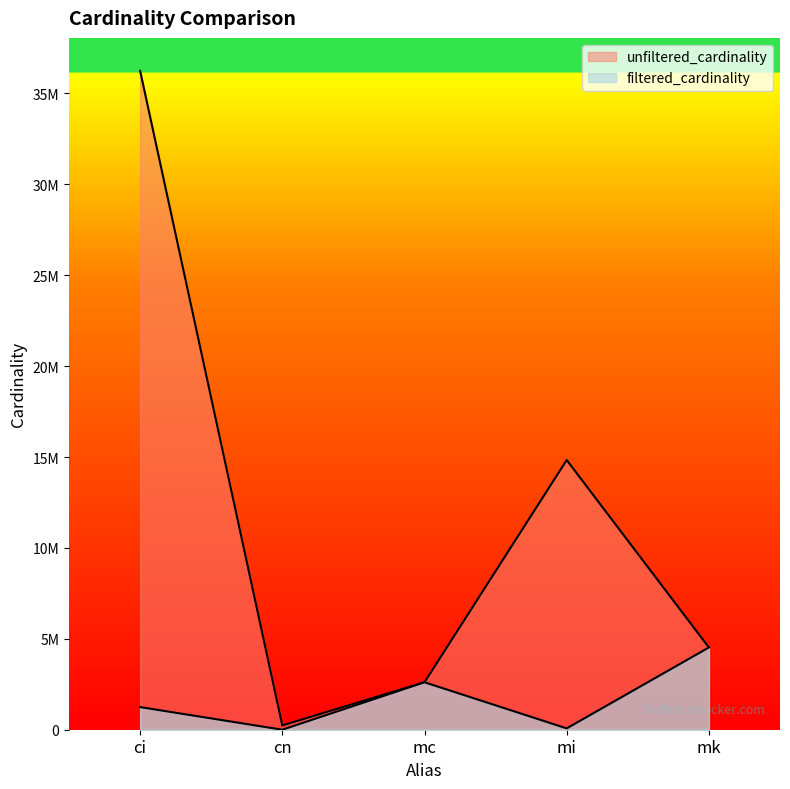

At which category does unfiltered_cardinality reach its first local peak?

mi